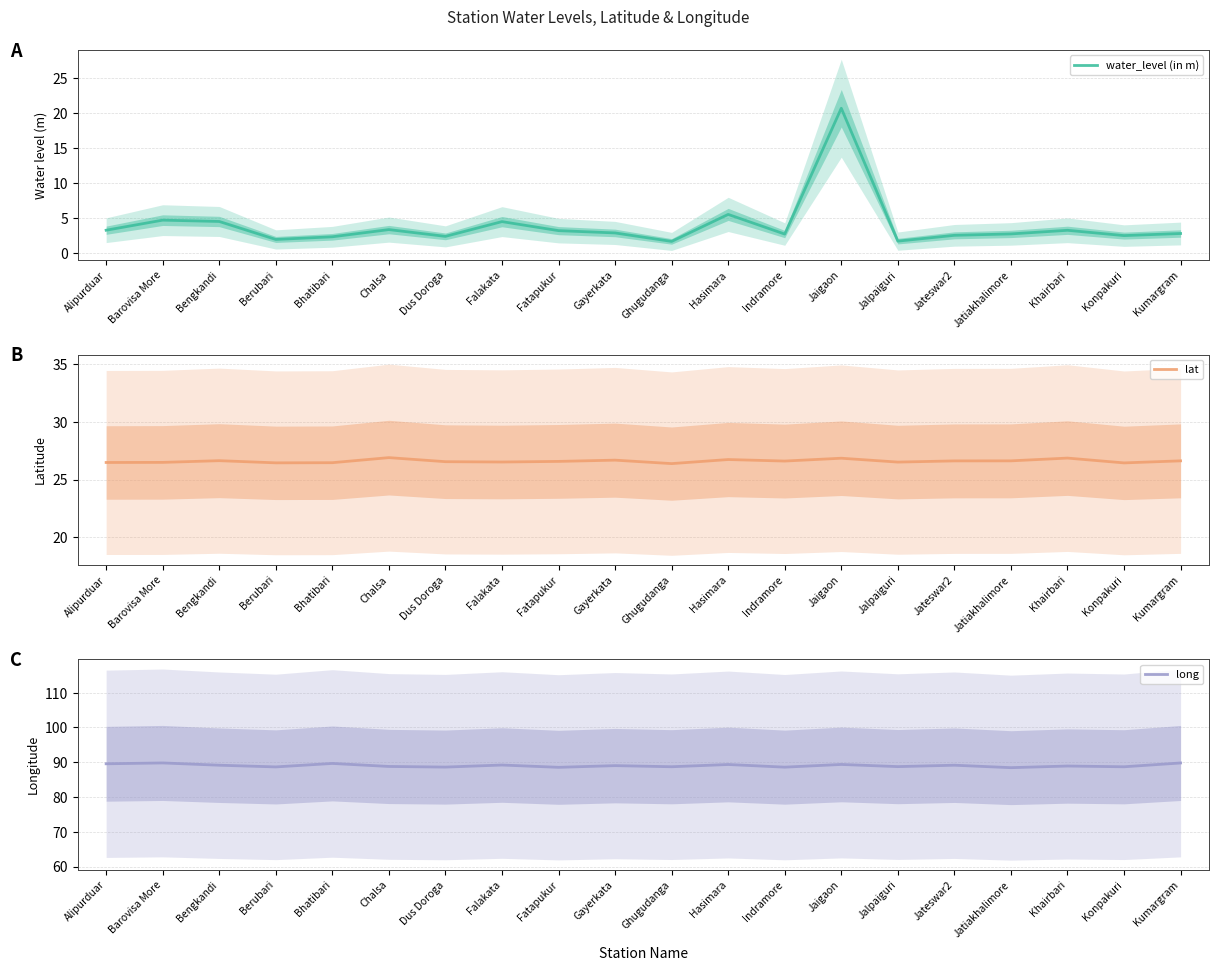

What is the total value across all series at Jaigaon?

136.9